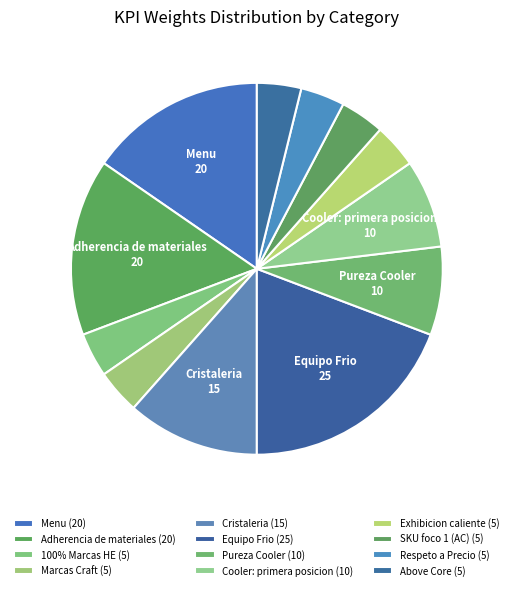

Which category has the smallest portion of the pie?

100% Marcas HE